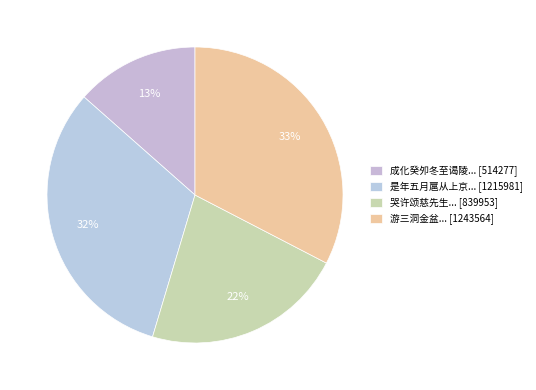

What is the smallest slice in the pie chart?

成化癸夘冬至谒陵... [514277]